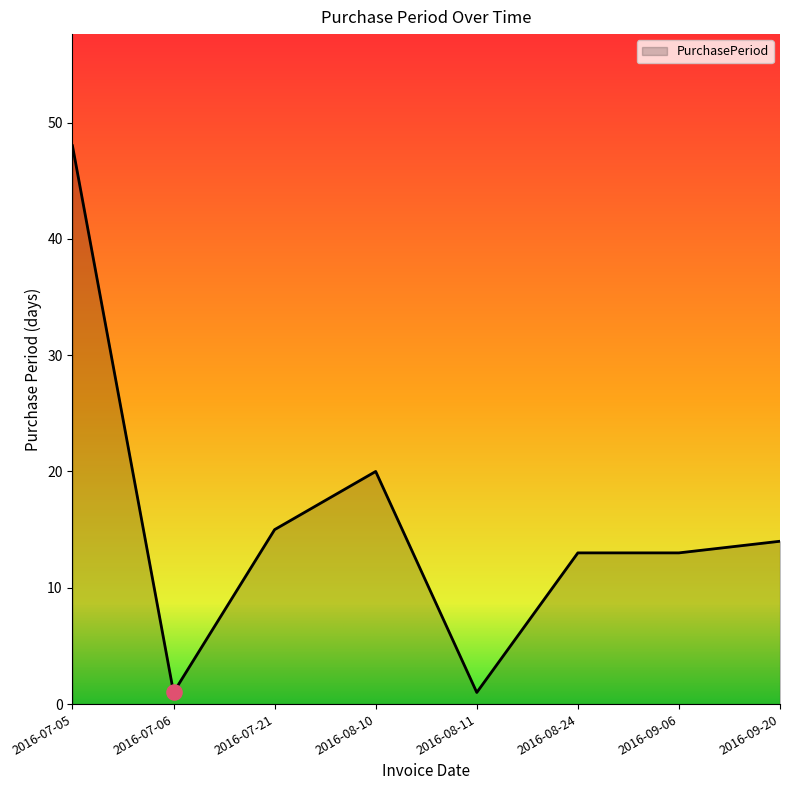

Between 2016-09-20 and 2016-08-10, which is larger?

2016-08-10